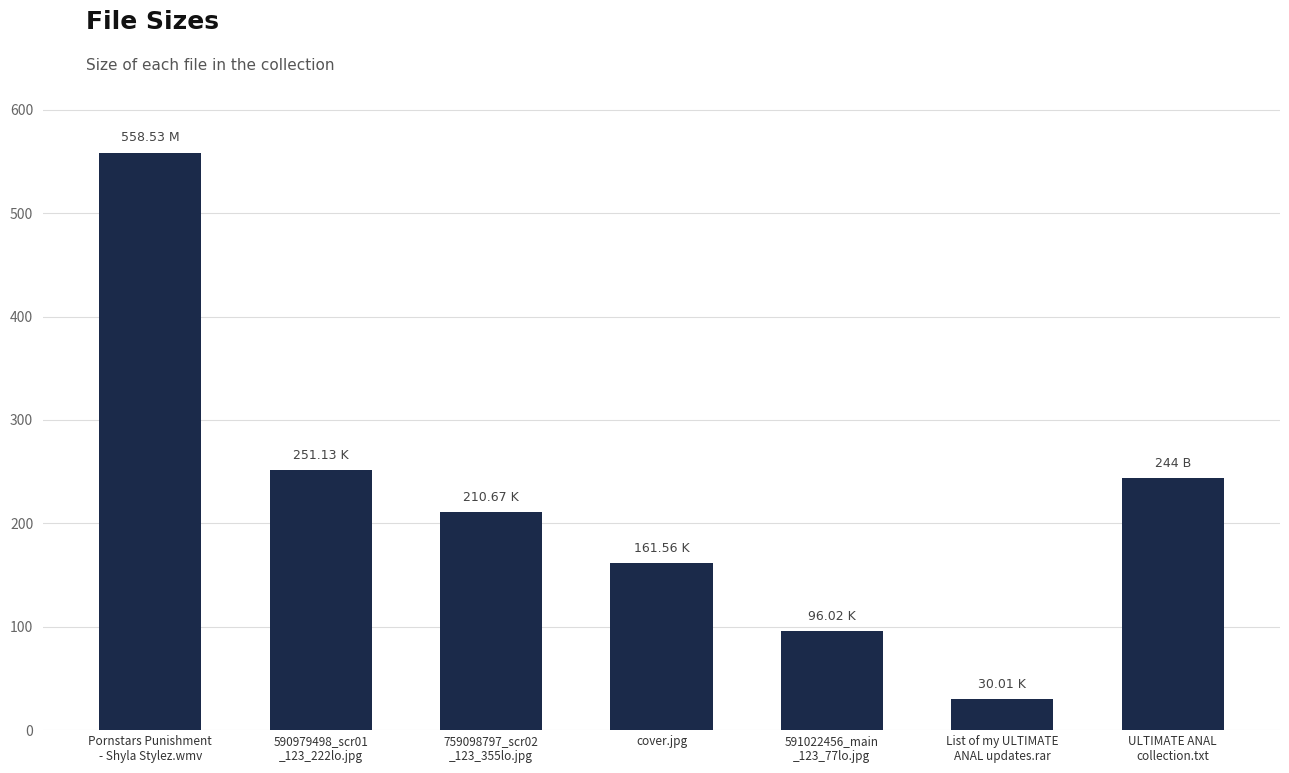

What is the change in value from Pornstars Punishment
- Shyla Stylez.wmv to cover.jpg?

-397.0